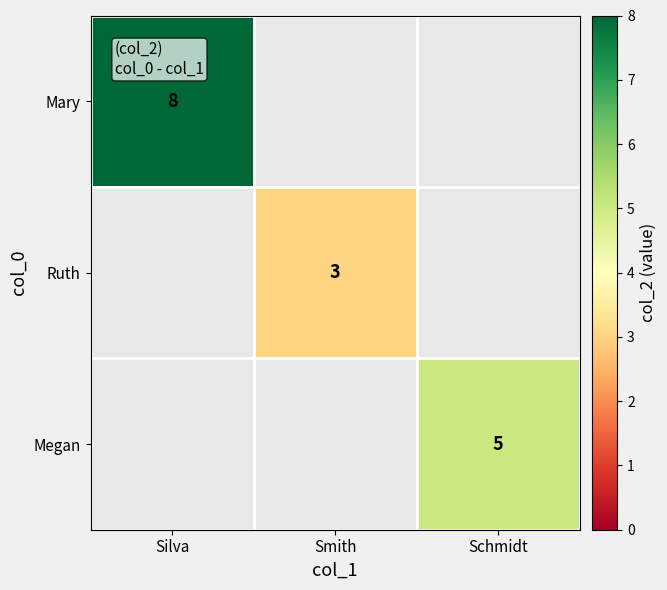

True or false: Mary has a value of 8 at Silva.

True